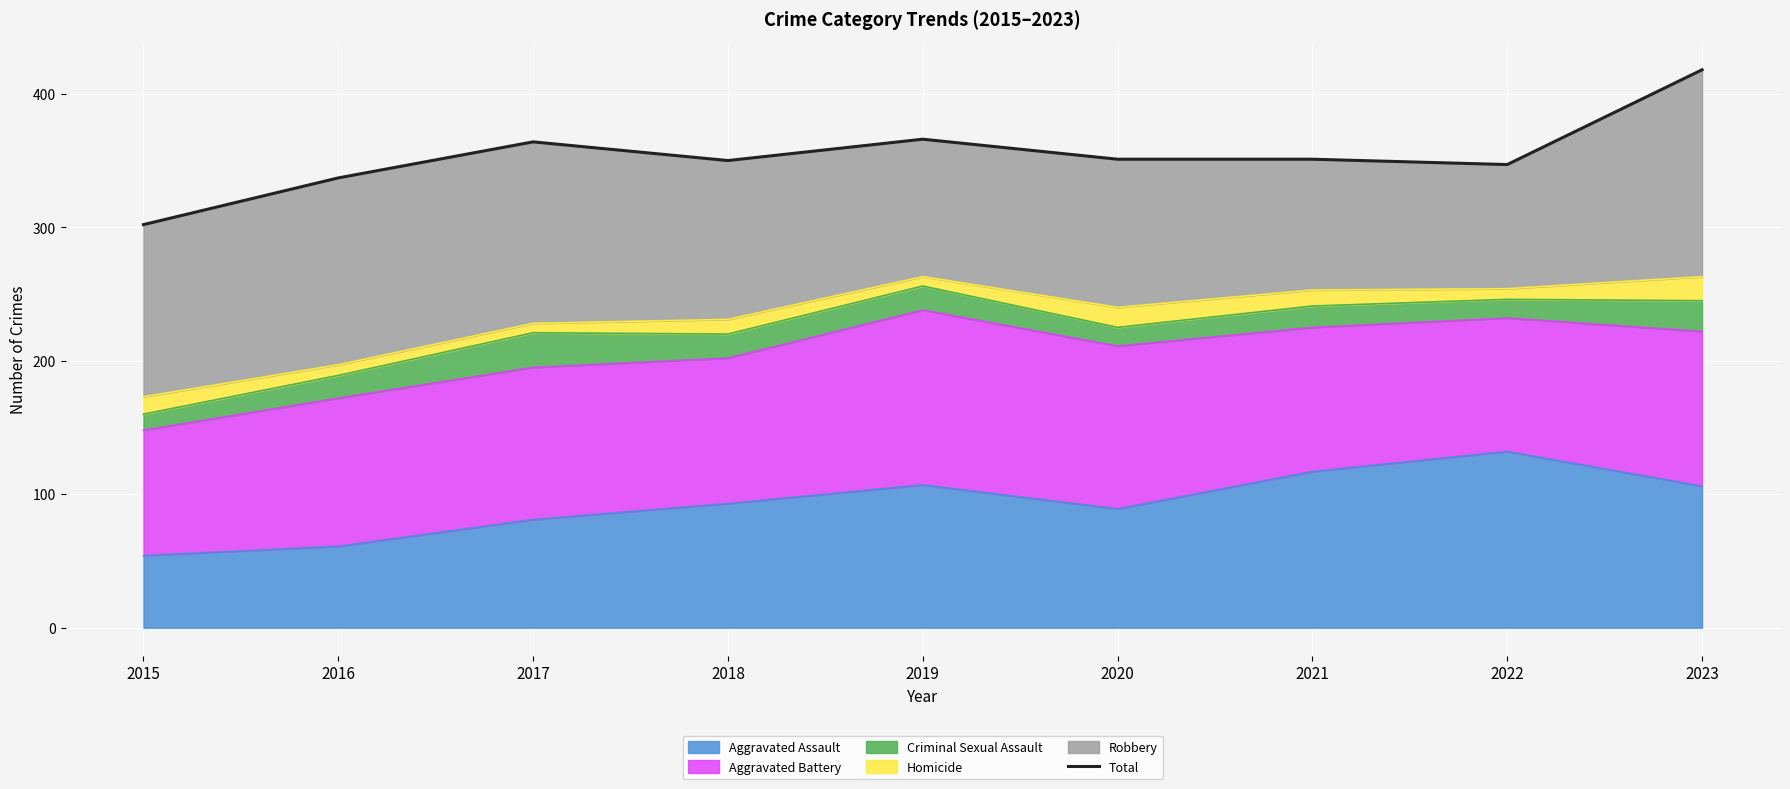

What is the change in value from 2016 to 2023?

+81